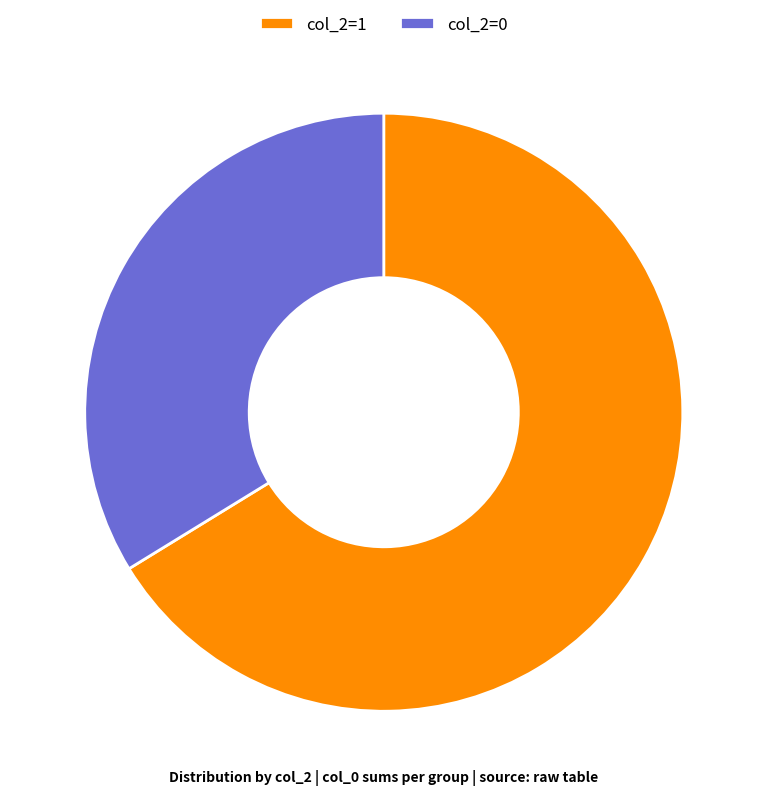

Is the sum of col_2=1 and col_2=0 greater than half?

Yes